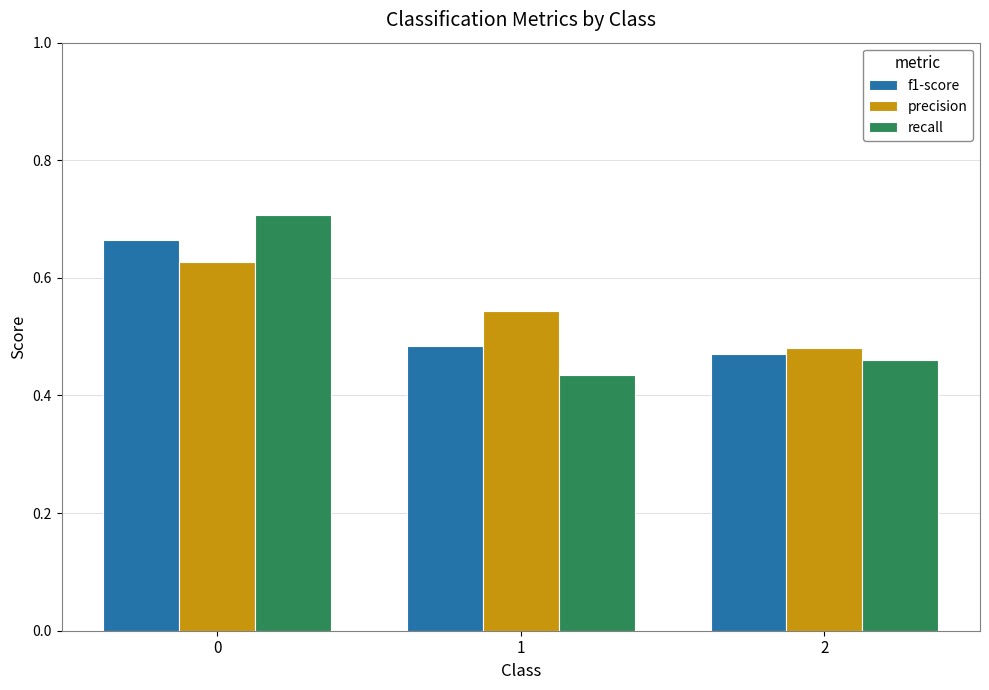

How many bars are there in each group?

3